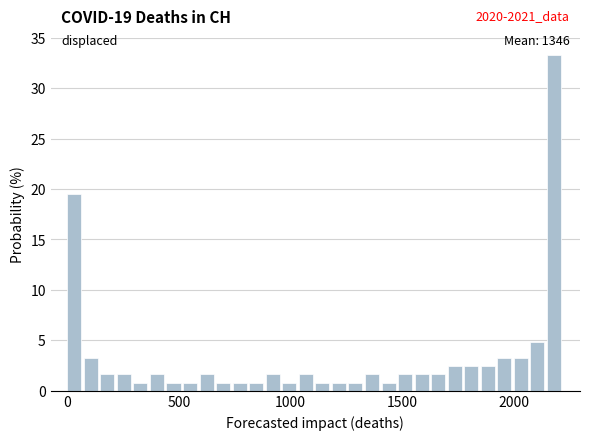

Read against the x-axis, roughly where is the centre of the tallest bar?

2200